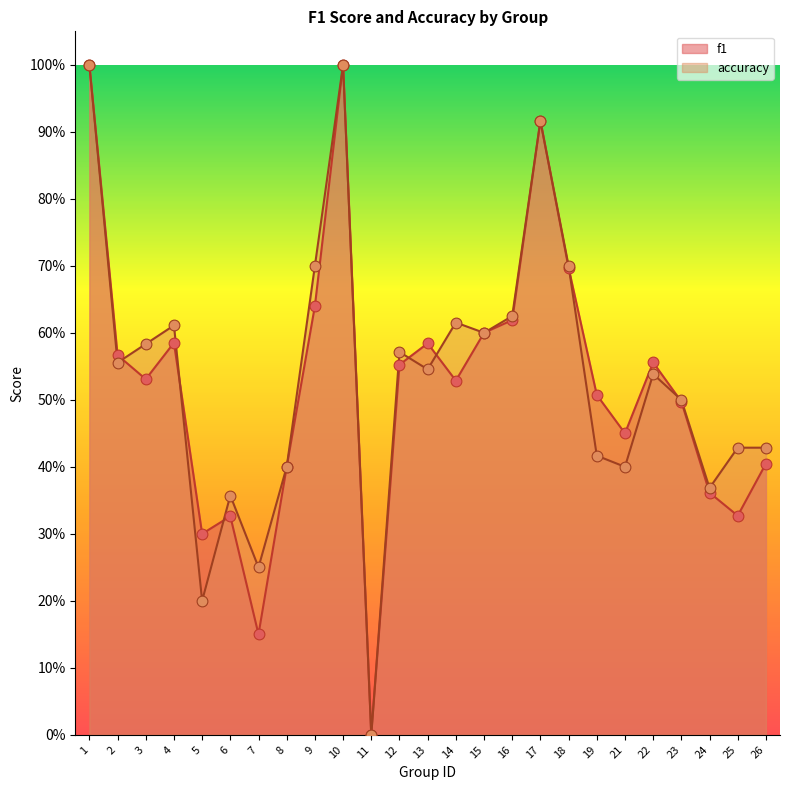

At how many categories does at least one series exceed 0?

24